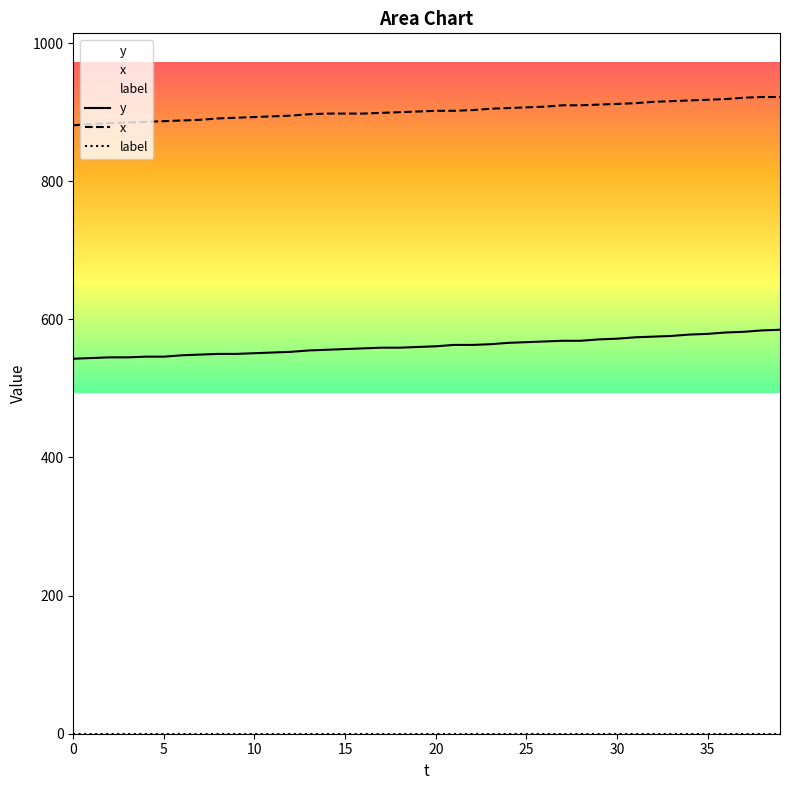

Is it true that label equals 0 at 13?

True